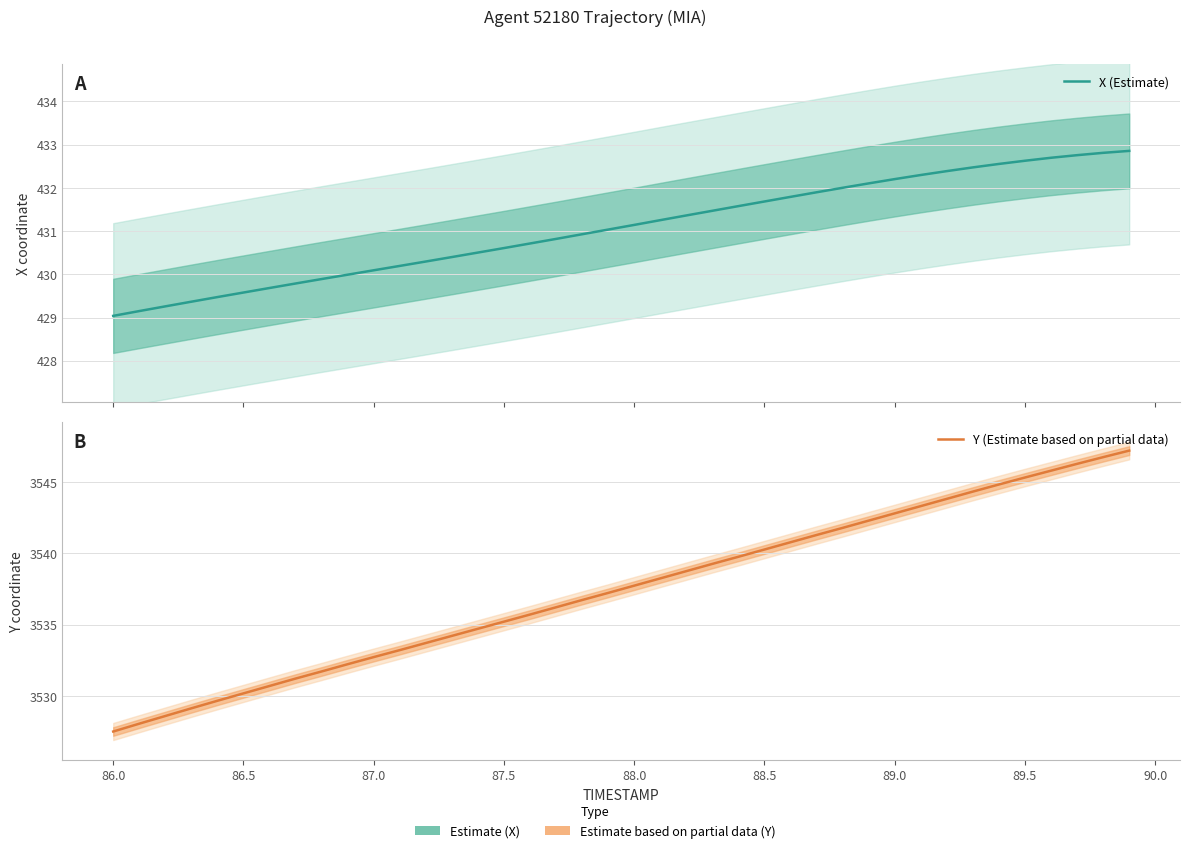

How many categories are shown in the chart?

40